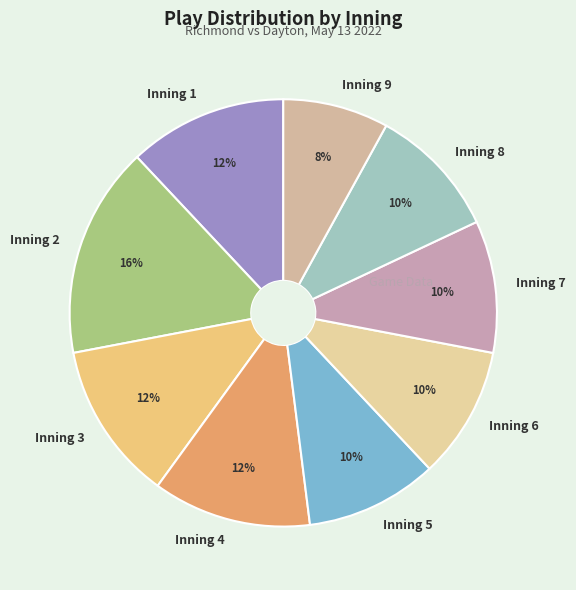

Is Inning 8 the majority of the pie?

No